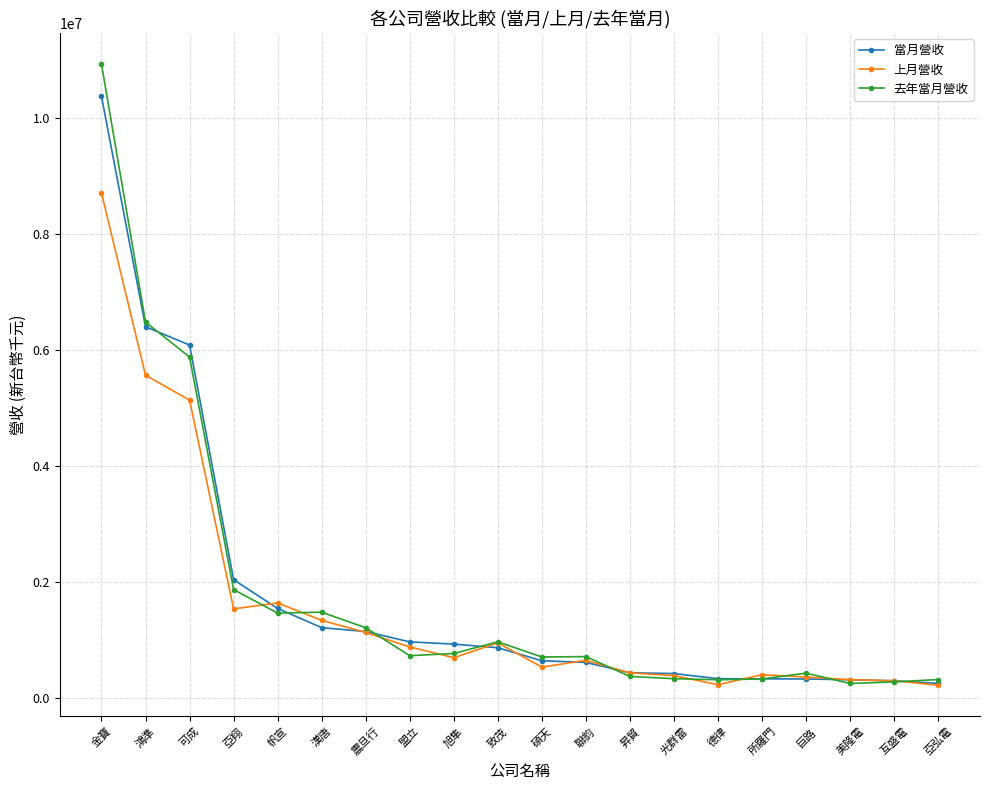

Rank the series by their maximum value, from highest to lowest.

去年當月營收, 當月營收, 上月營收